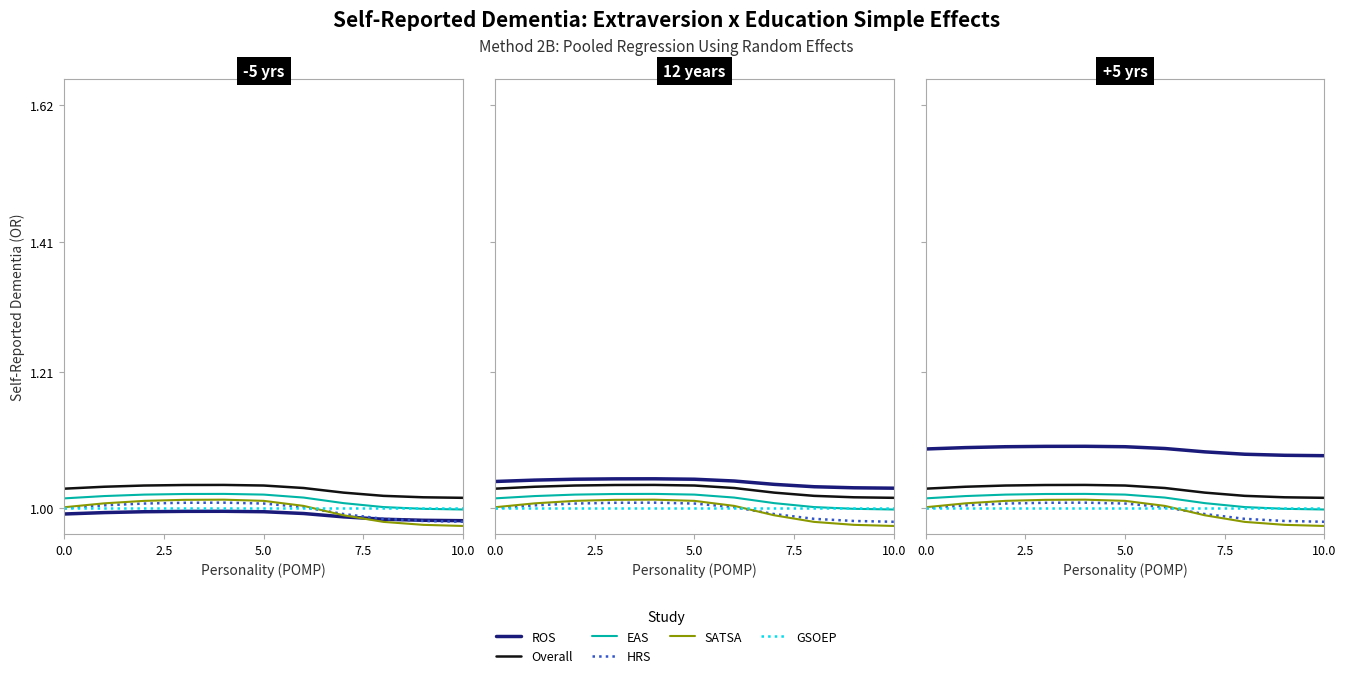

In HRS, how many points are lower than both neighbors (excluding endpoints)?

2